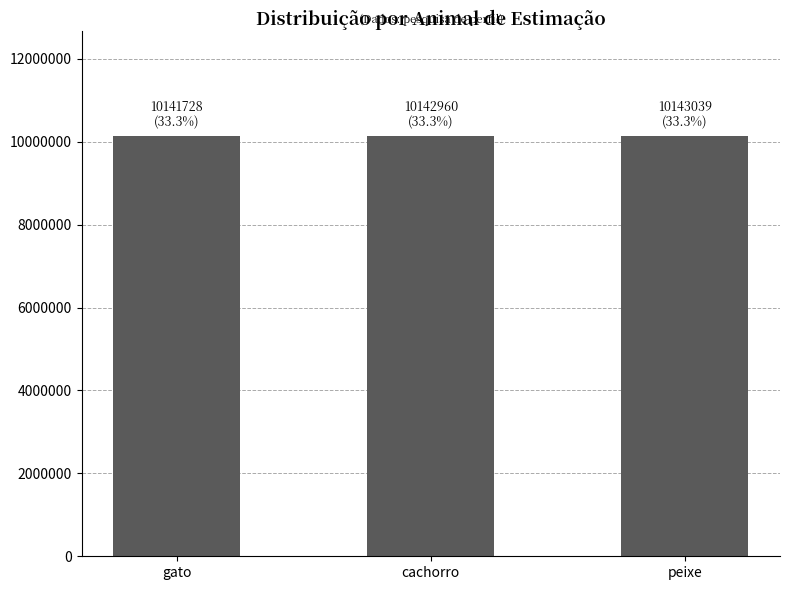

Read the value at peixe.

10143039